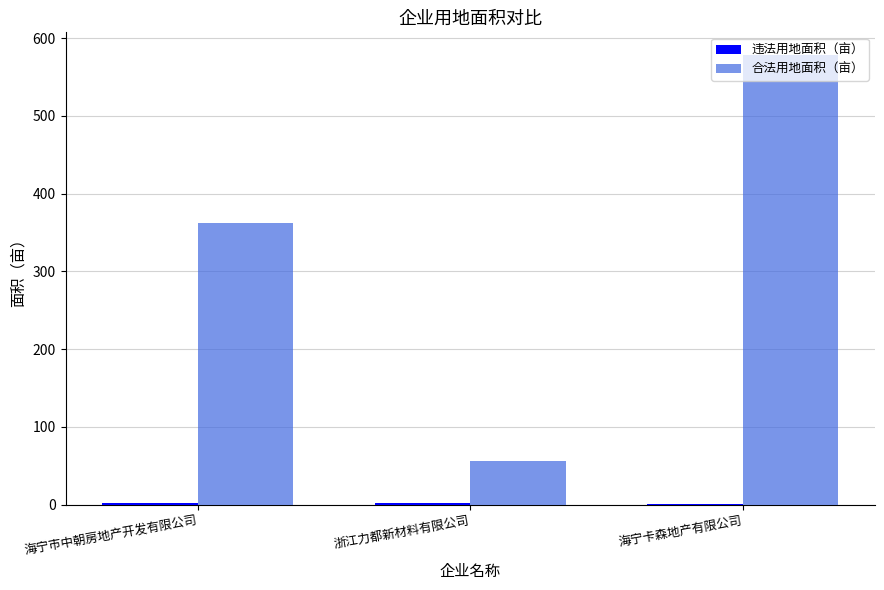

What is the greatest value displayed?

578.7